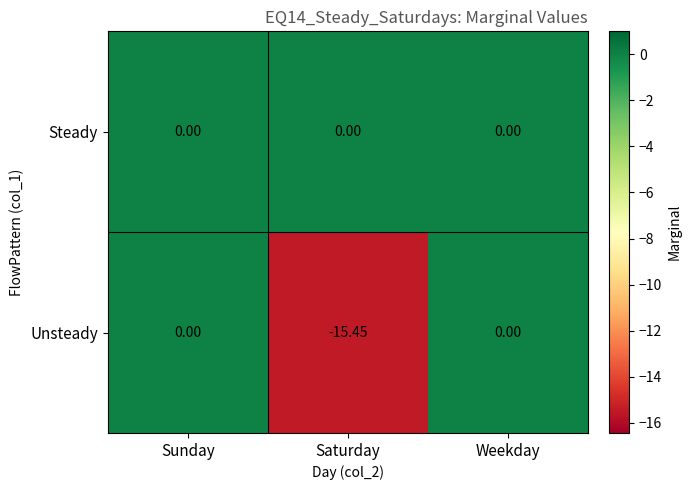

Which series has the largest total across all categories?

Steady